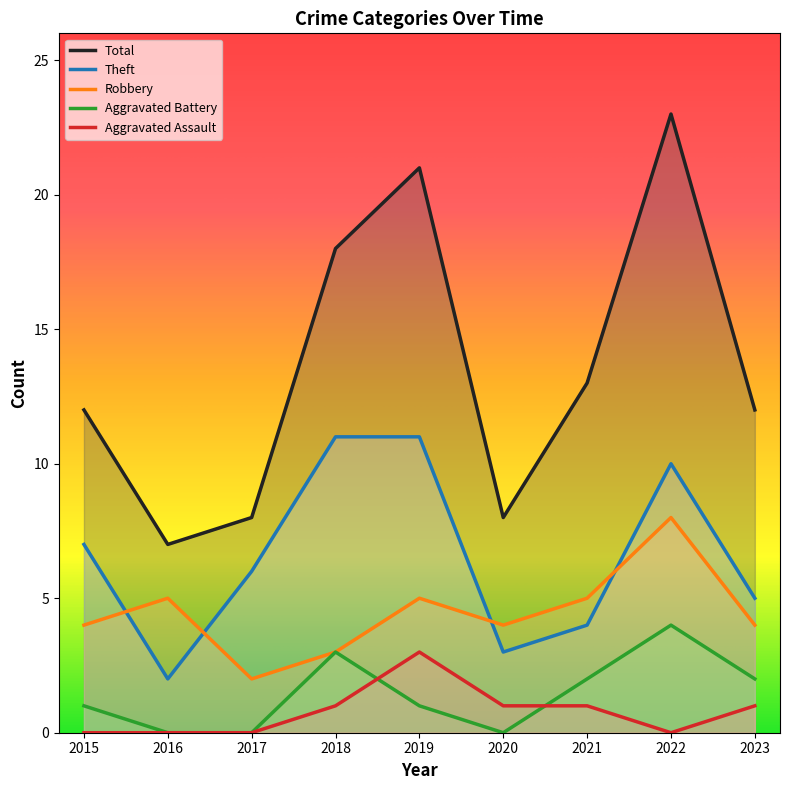

Reading left to right, extract all data points from this chart.

Robbery: 2015=4	2016=5	2017=2	2018=3	2019=5	2020=4	2021=5	2022=8	2023=4
Theft: 2015=7	2016=2	2017=6	2018=11	2019=11	2020=3	2021=4	2022=10	2023=5
Aggravated Battery: 2015=1	2016=0	2017=0	2018=3	2019=1	2020=0	2021=2	2022=4	2023=2
Aggravated Assault: 2015=0	2016=0	2017=0	2018=1	2019=3	2020=1	2021=1	2022=0	2023=1
Total: 2015=12	2016=7	2017=8	2018=18	2019=21	2020=8	2021=13	2022=23	2023=12